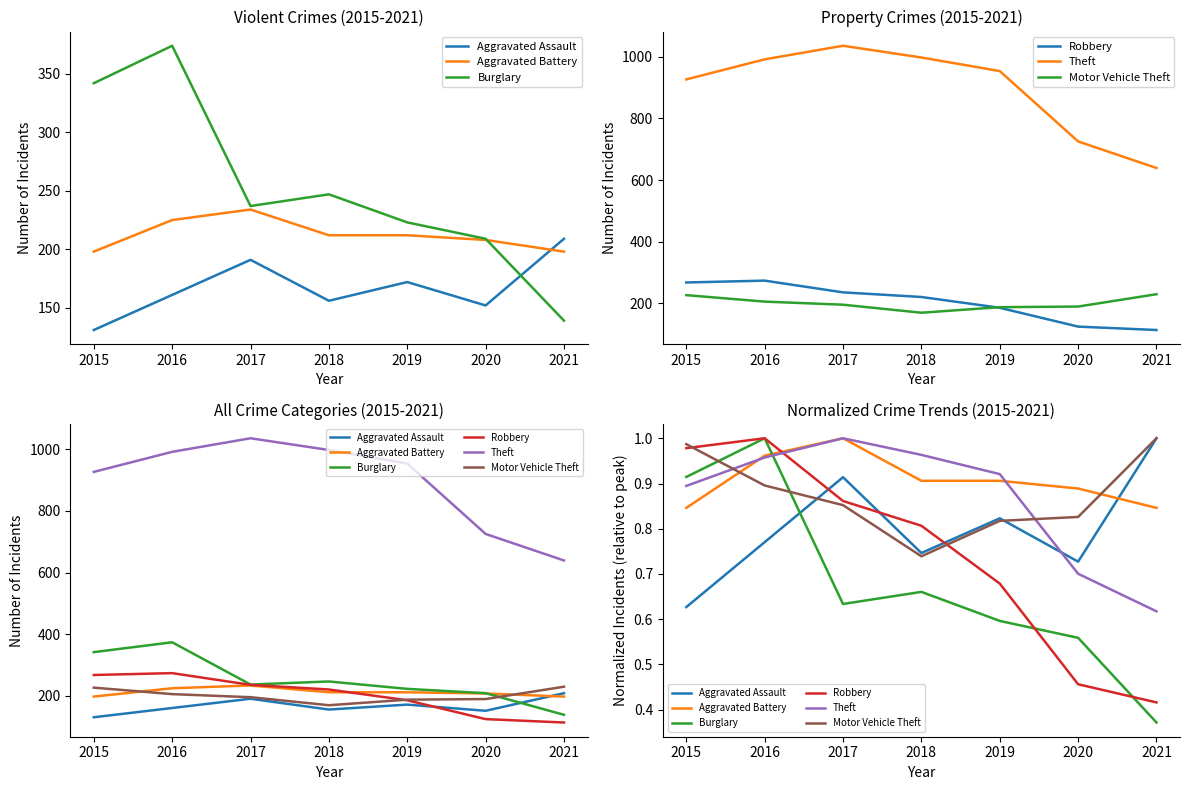

The Aggravated Battery series shows 1.3 at 2020. True or false?

False